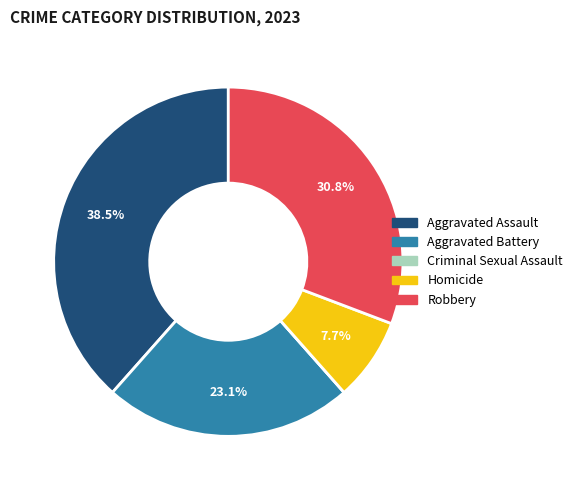

Is it true that Aggravated Assault is 25% of the pie?

False